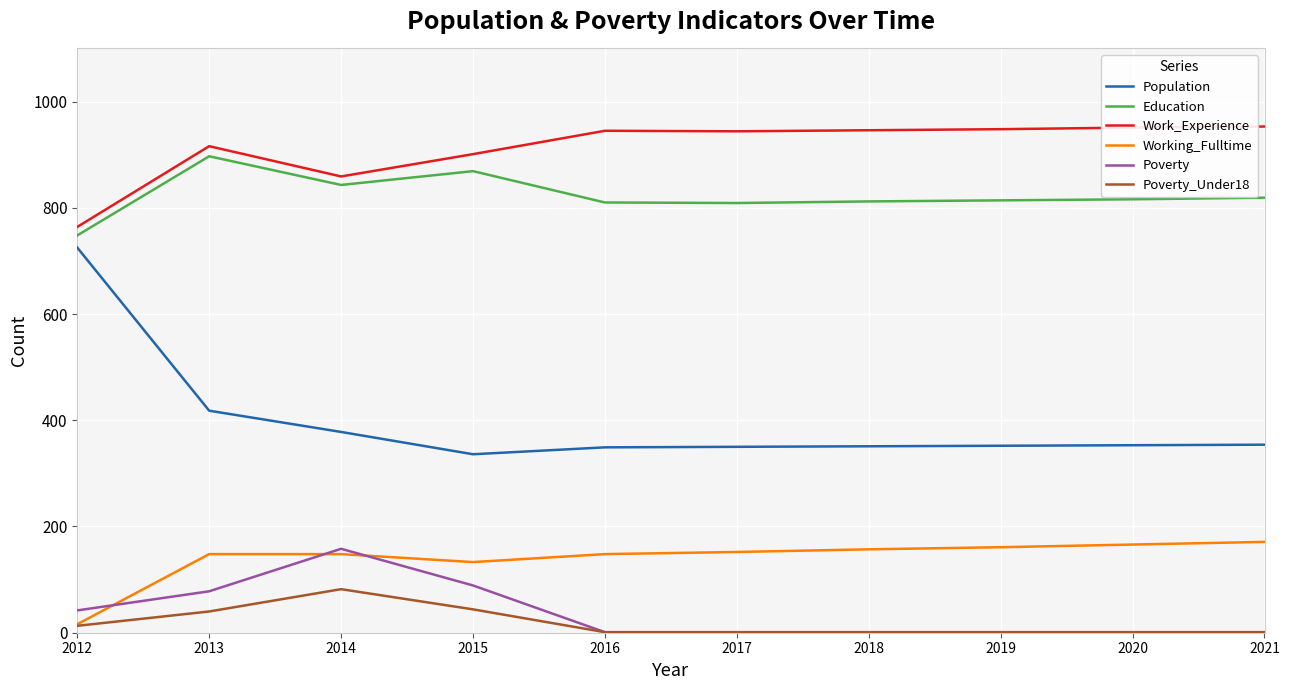

Which series has the largest range (max minus min)?

Population